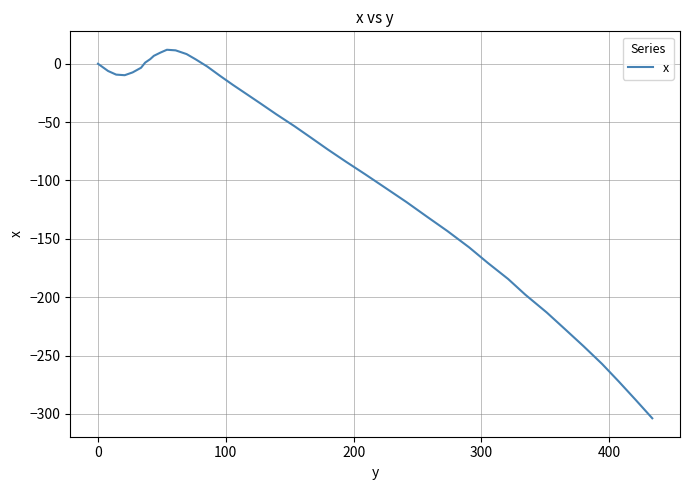

Does the chart have visible grid lines?

Yes